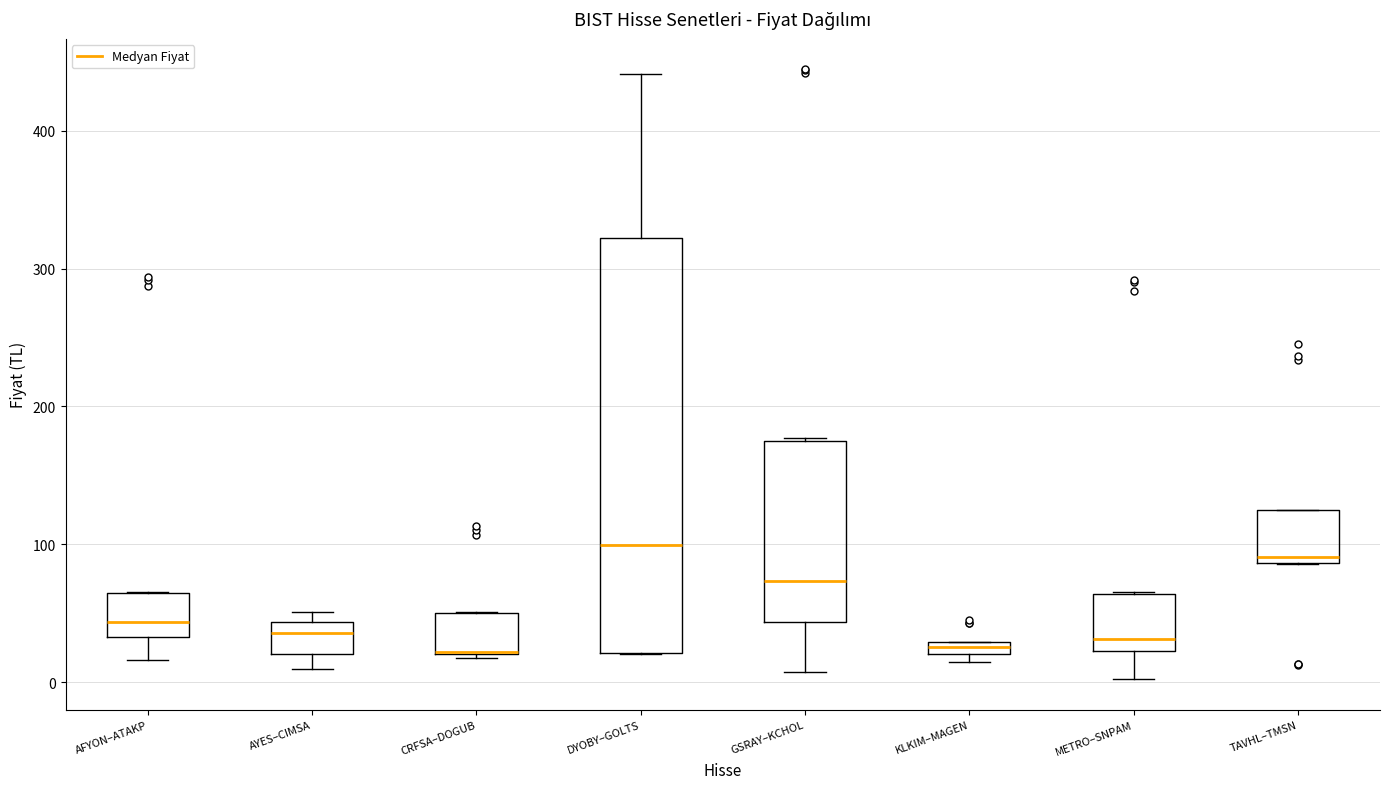

Which box is the tallest, from its lower edge to its upper edge?

DYOBY–GOLTS